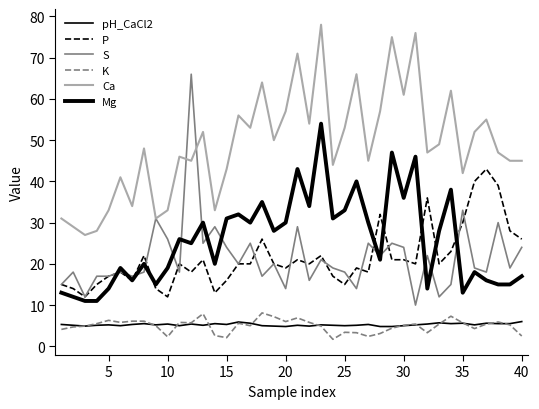

How many lines are shown in the chart?

6